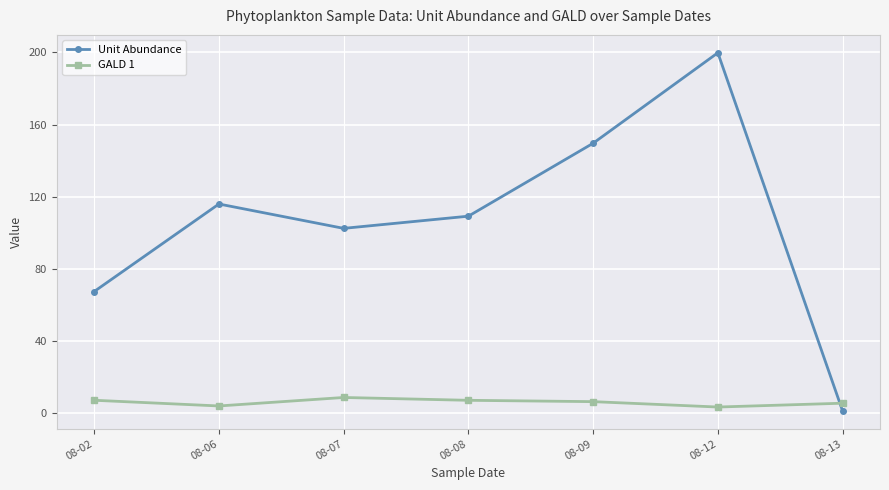

In Unit Abundance, how many points are higher than both neighbors (excluding endpoints)?

2